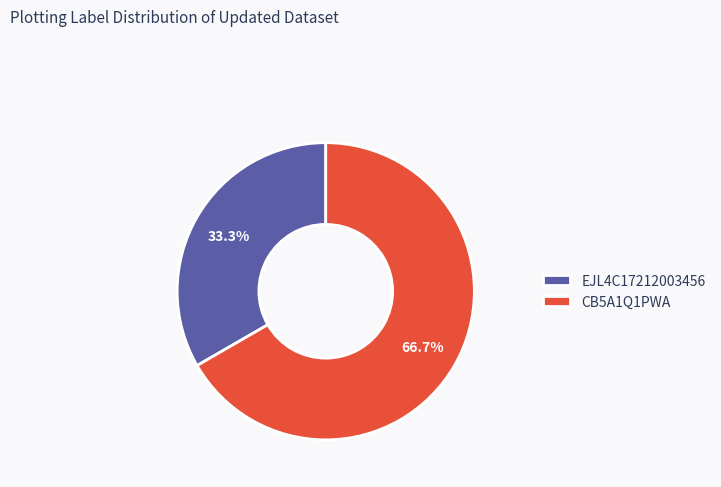

Which has a higher value, EJL4C17212003456 or CB5A1Q1PWA?

CB5A1Q1PWA